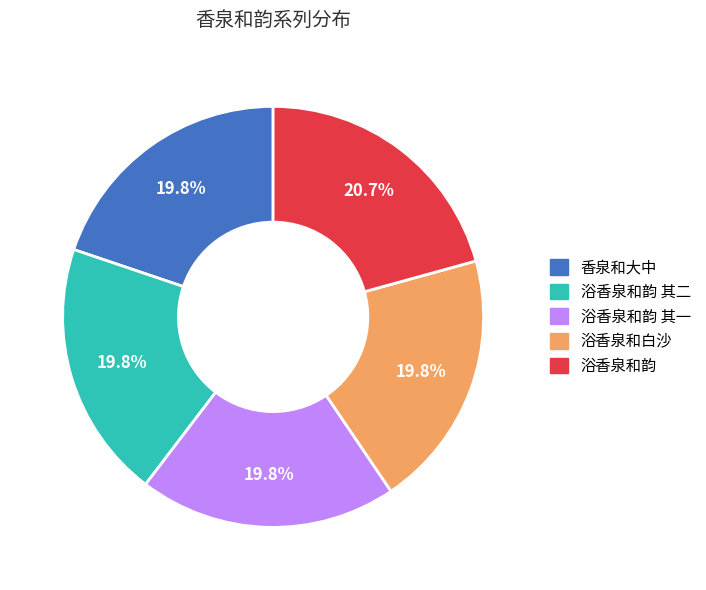

What percentage is the 浴香泉和白沙 slice, to the nearest percent?

20%